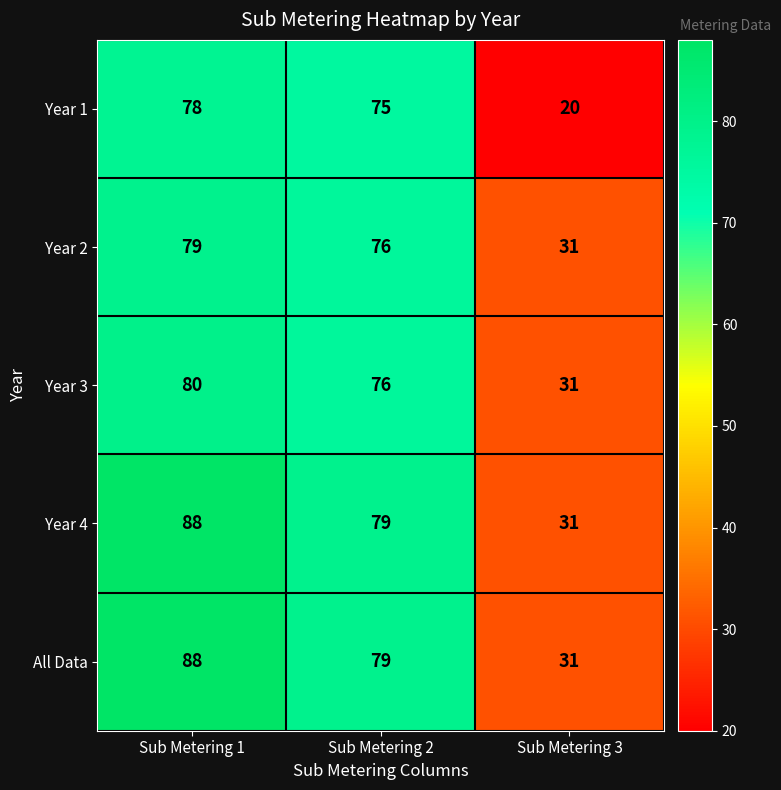

Which label corresponds to the smallest value in the chart?

Sub Metering 3